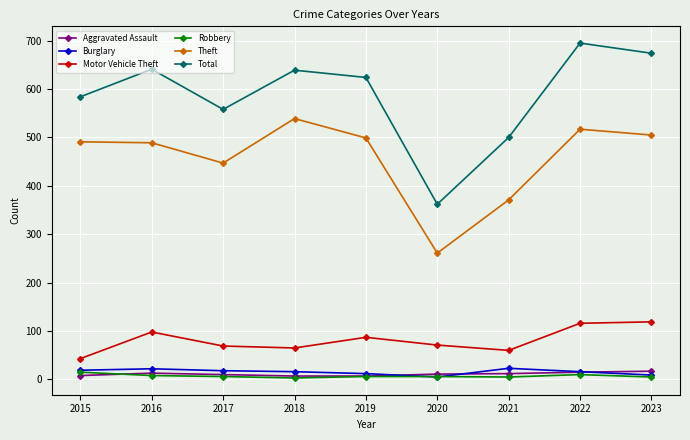

What is the total value across all series at 2018?

1269